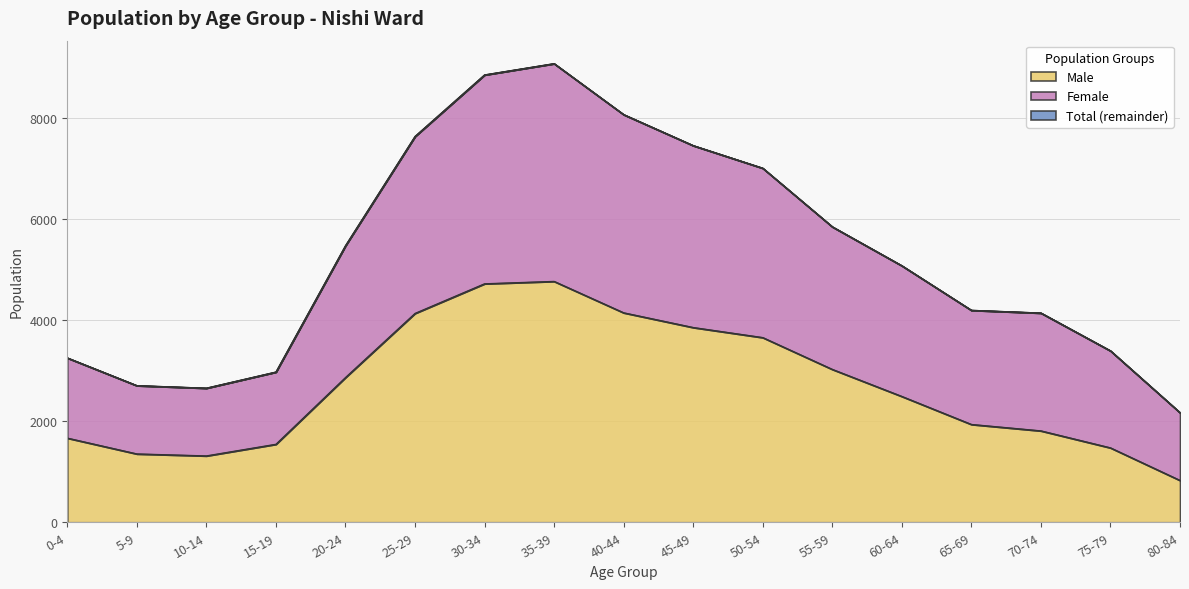

List the series in order of their peak value, highest first.

Female, Total, Male